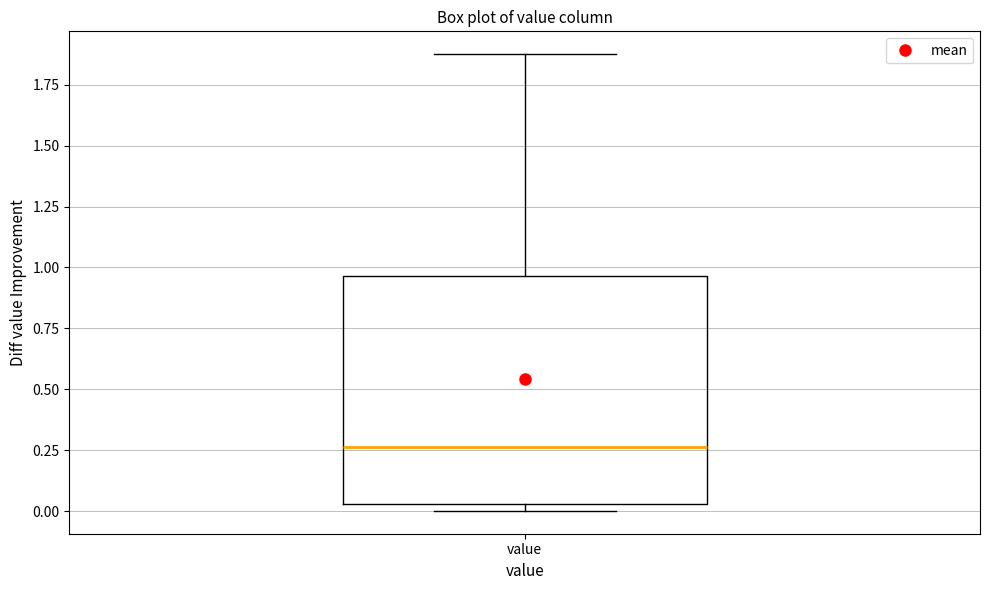

Read this box plot against the y-axis: the position of the median line, the range covered by the box, and the ends of both whiskers. The values are not printed on the chart, so give them approximately, as read against the axis.

median 0.25, box 0.05 to 0.95, whiskers 0.00 to 1.90